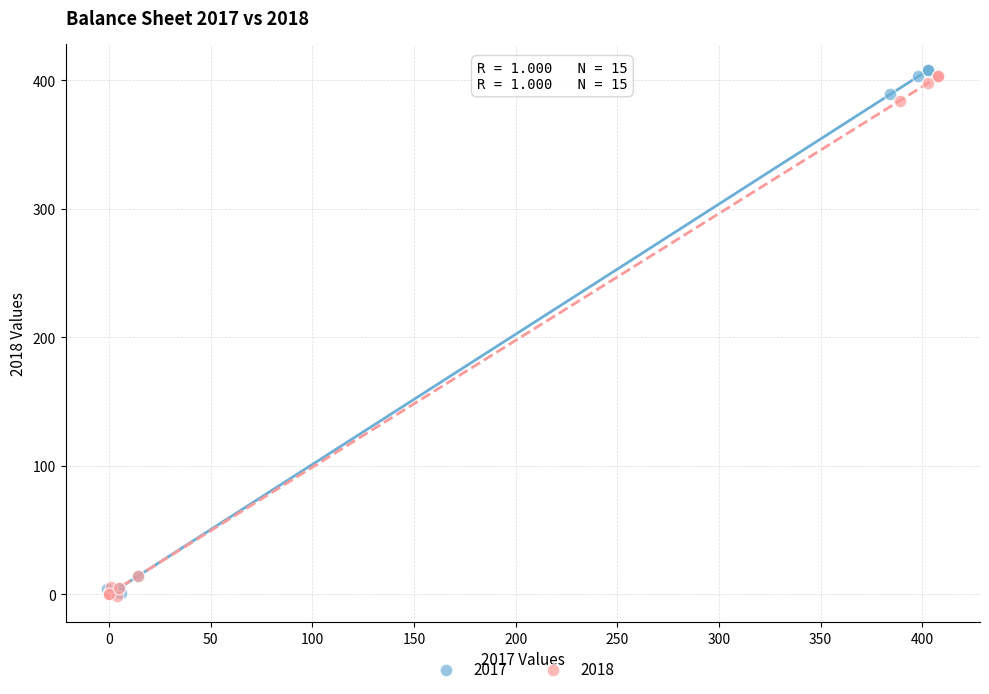

Which series has the widest spread of Y values?

2017